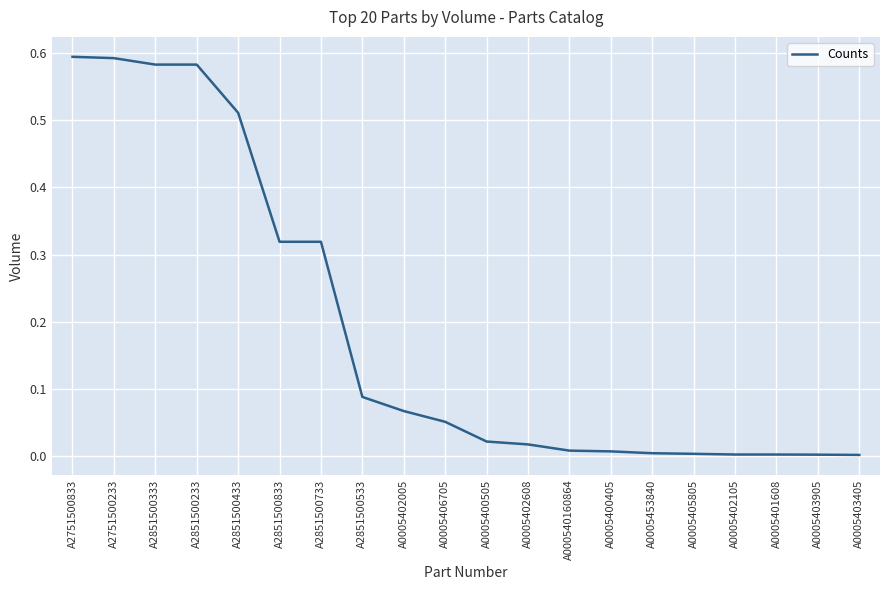

What is the average value?

0.2